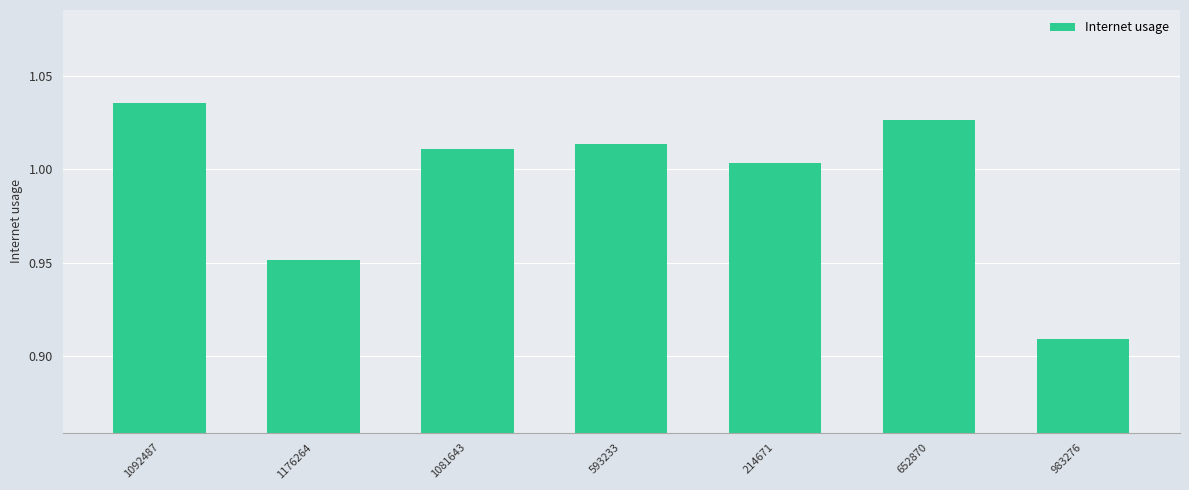

What is the label of the 1st bar from the left?

1092487